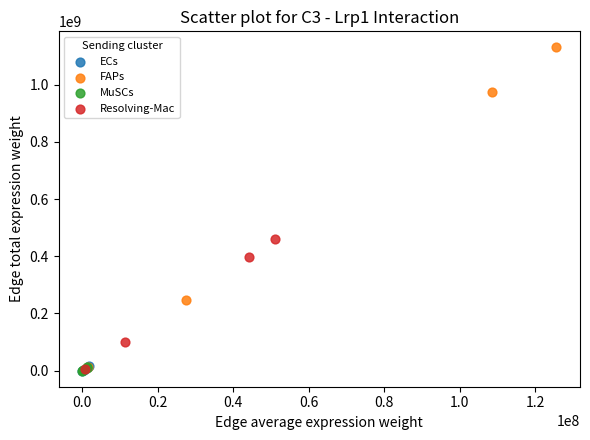

Which series has the largest Y range (max minus min)?

FAPs